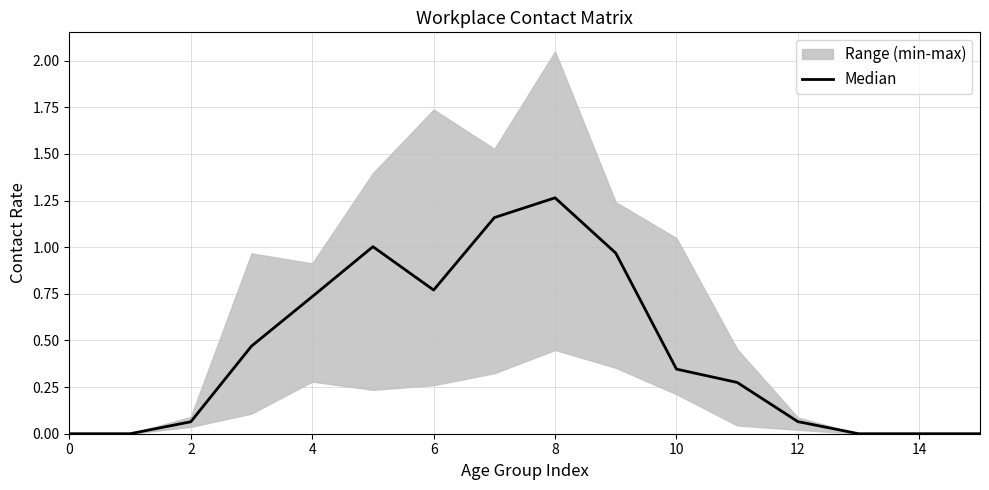

How many interior local peaks (higher than both neighbors) does the data have?

2